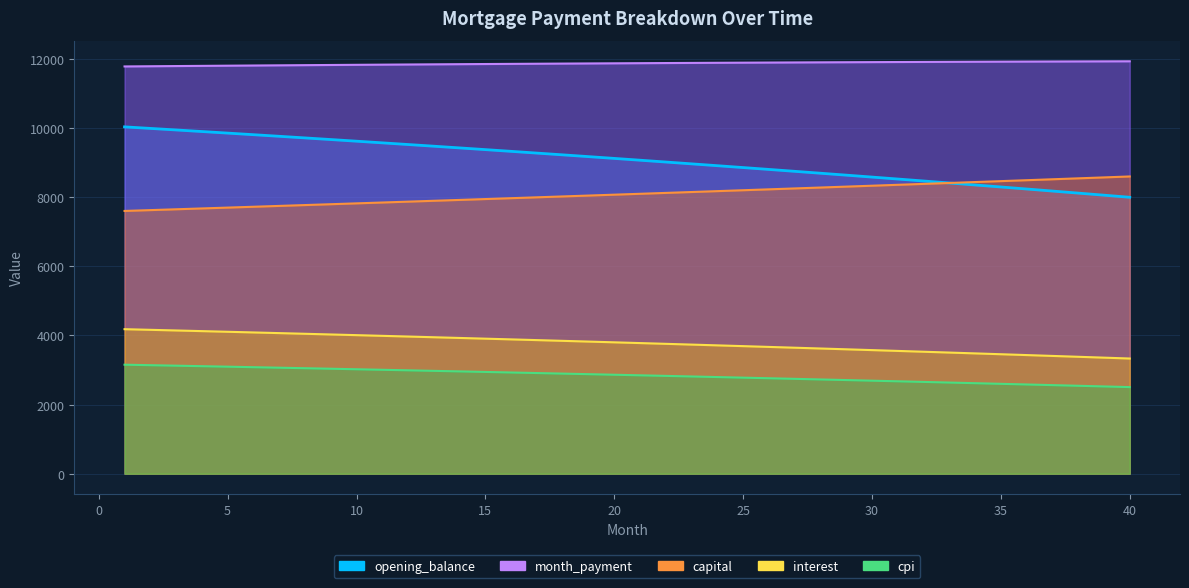

Reading left to right, list all the values displayed in this chart.

opening_balance: 10031.7	9987.2	9942.3	9897.1	9851.5	9805.5	9759.1	9712.3	9665.1	9617.5	9569.5	9521.1	9472.3	9423.2	9373.6	9323.6	9273.1	9222.3	9171.1	9119.4	9067.3	9014.8	8961.9	8908.5	8854.8	8800.6	8745.9	8690.8	8635.3	8579.4	8523.0	8466.2	8408.9	8351.2	8293.0	8234.3	8175.3	8115.7	8055.7	7995.3
month_payment: 11779.6	11785.1	11790.6	11796.0	11801.2	11806.5	11811.6	11816.6	11821.5	11826.4	11831.2	11835.8	11840.4	11844.9	11849.3	11853.7	11857.9	11862.0	11866.1	11870.0	11873.9	11877.6	11881.3	11884.9	11888.3	11891.7	11895.0	11898.2	11901.3	11904.2	11907.1	11909.9	11912.6	11915.1	11917.6	11920.0	11922.3	11924.4	11926.5	11928.4
capital: 7599.8	7623.8	7648.0	7672.2	7696.5	7720.8	7745.3	7769.8	7794.4	7819.1	7843.9	7868.7	7893.6	7918.6	7943.7	7968.9	7994.1	8019.4	8044.8	8070.3	8095.8	8121.5	8147.2	8173.0	8198.9	8224.8	8250.9	8277.0	8303.2	8329.5	8355.9	8382.3	8408.9	8435.5	8462.2	8489.0	8515.9	8542.9	8569.9	8597.1
interest: 4179.9	4161.3	4142.6	4123.8	4104.8	4085.6	4066.3	4046.8	4027.1	4007.3	3987.3	3967.1	3946.8	3926.3	3905.7	3884.8	3863.8	3842.6	3821.3	3799.8	3778.1	3756.2	3734.1	3711.9	3689.5	3666.9	3644.1	3621.2	3598.1	3574.7	3551.2	3527.6	3503.7	3479.7	3455.4	3431.0	3406.4	3381.6	3356.6	3331.4
cpi: 3152.6	3138.5	3124.2	3109.8	3095.3	3080.6	3065.8	3050.9	3035.9	3020.8	3005.5	2990.1	2974.6	2958.9	2943.1	2927.2	2911.2	2895.0	2878.7	2862.2	2845.7	2829.0	2812.1	2795.2	2778.1	2760.8	2743.4	2725.9	2708.2	2690.4	2672.5	2654.4	2636.2	2617.8	2599.3	2580.7	2561.9	2542.9	2523.8	2504.6